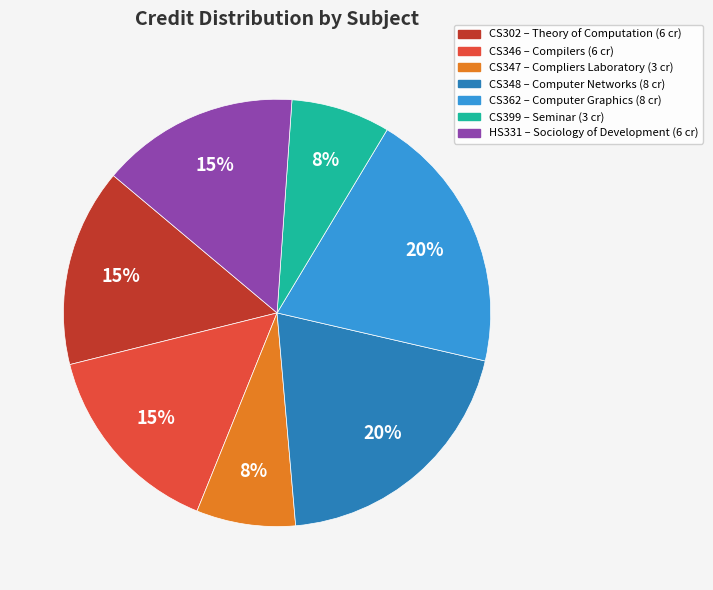

Is it true that CS302 is 15% of the pie?

True